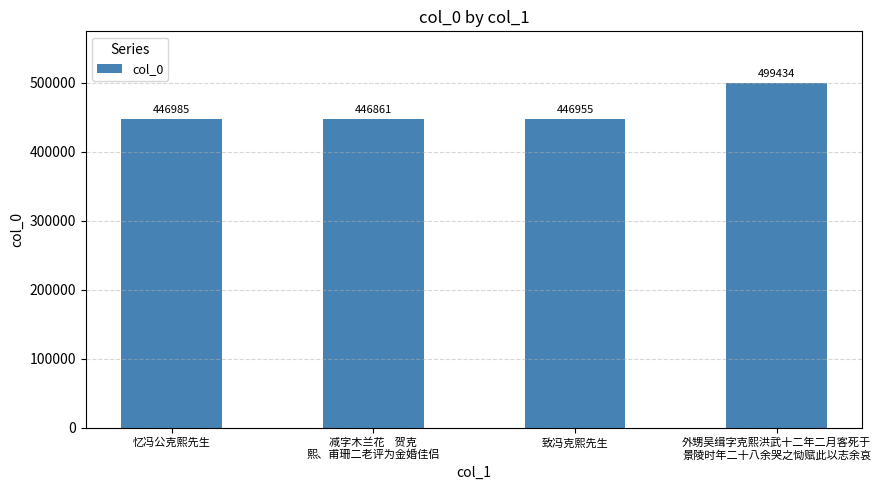

Are the bars horizontal?

No